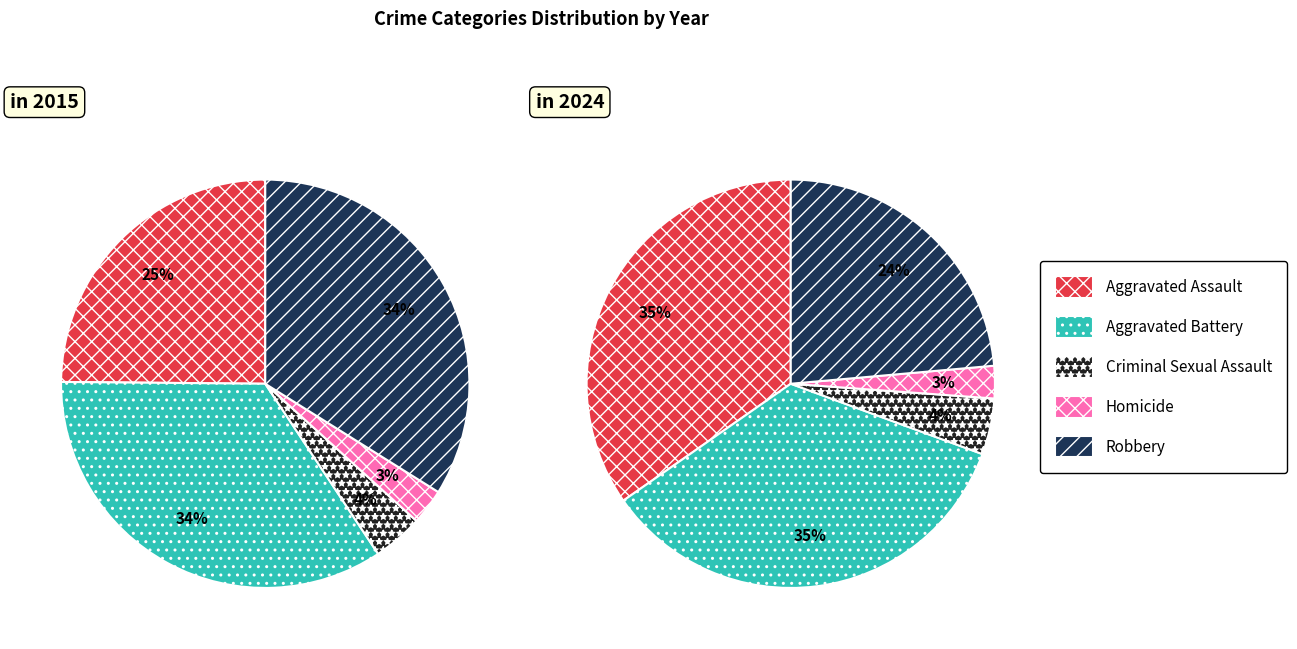

How many segments does this pie chart have?

5